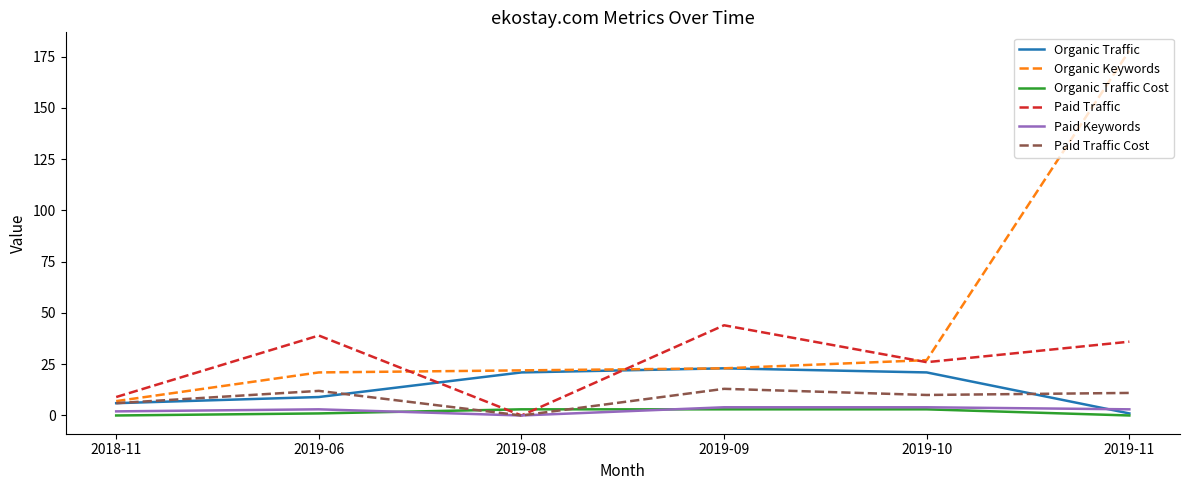

What is the sum of the Paid Traffic values at 2019-06 and 2018-11?

48